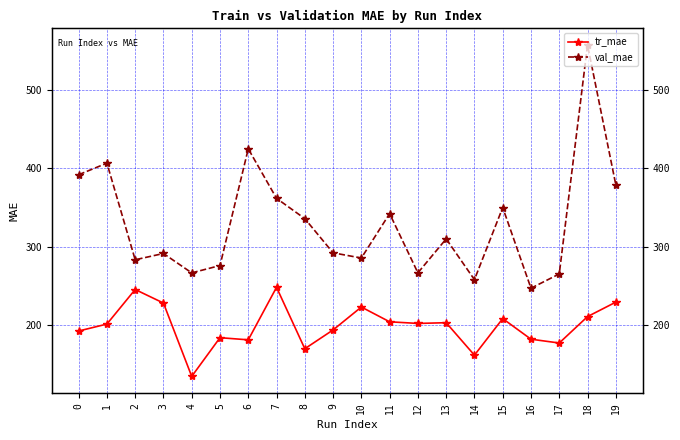

Rank the categories by val_mae value from lowest to highest.

16, 14, 17, 4, 12, 5, 2, 10, 3, 9, 13, 8, 11, 15, 7, 19, 0, 1, 6, 18